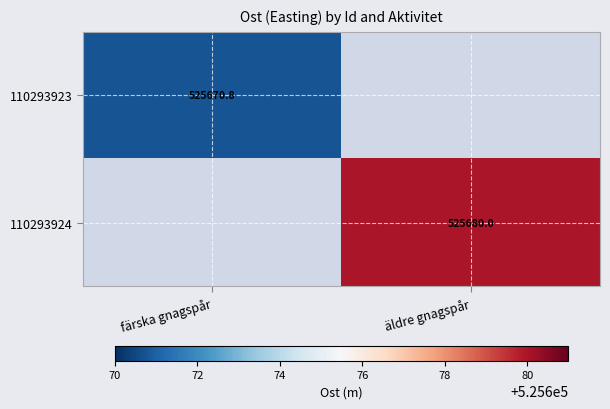

List the labels in order of 110293924 value, smallest first.

färska gnagspår, äldre gnagspår